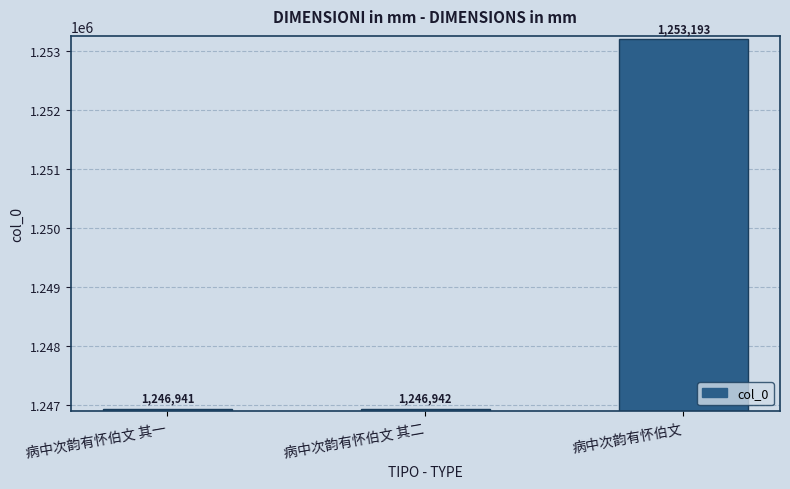

Does the chart contain any negative values?

No